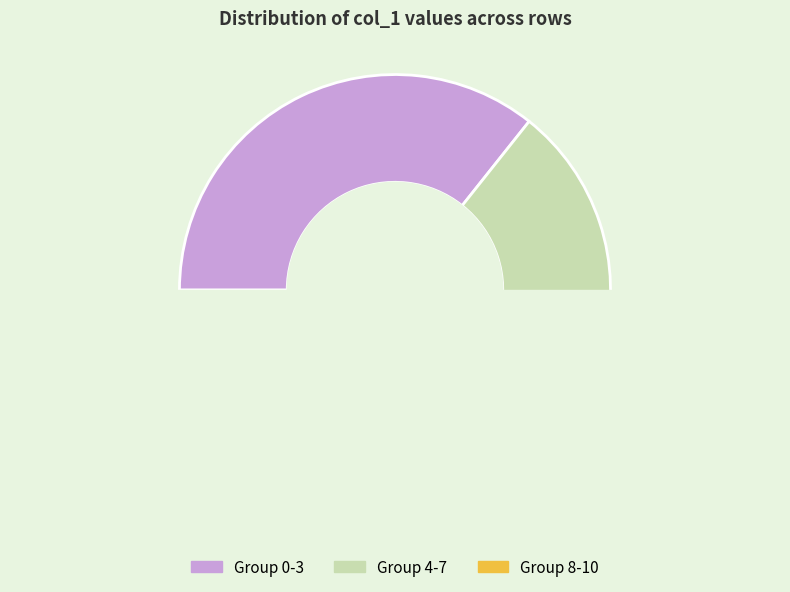

Is it true that 9 is 10% of the pie?

True